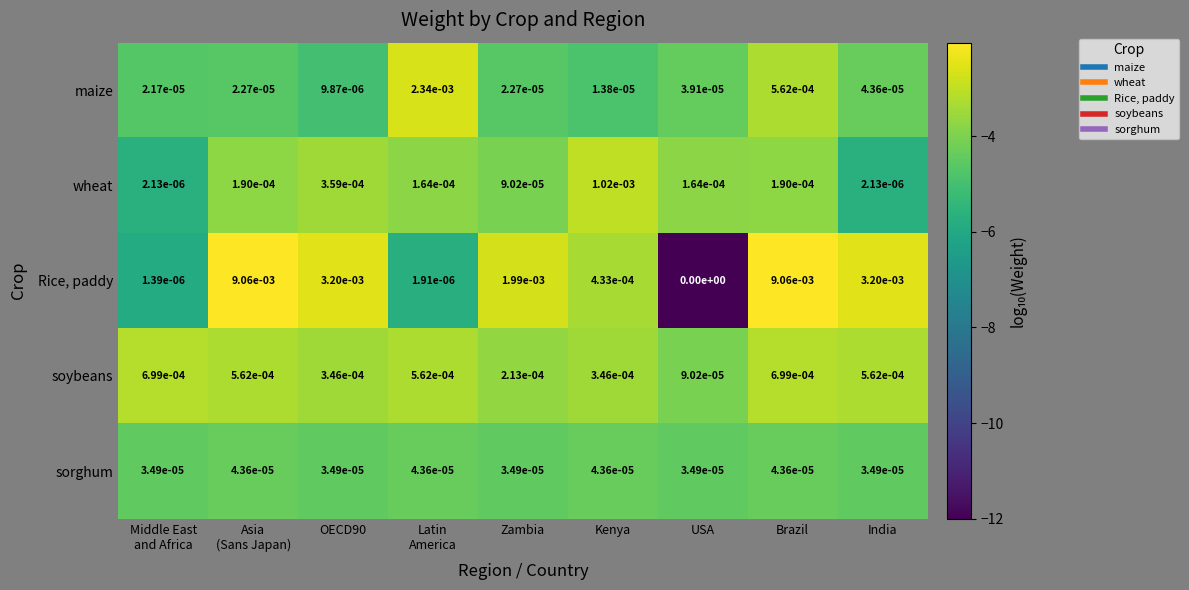

Which series changed the most between Middle East
and Africa and USA?

soybeans